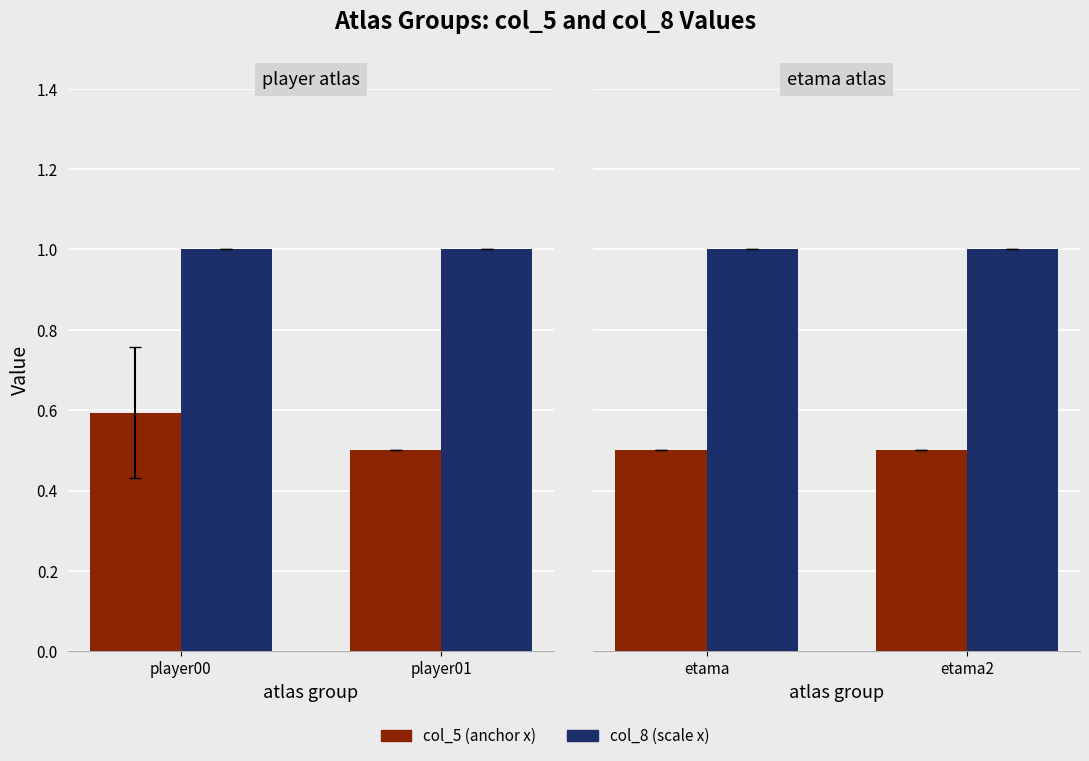

Rank the series at etama2 from lowest to highest value.

col_5 (anchor x), col_8 (scale x)